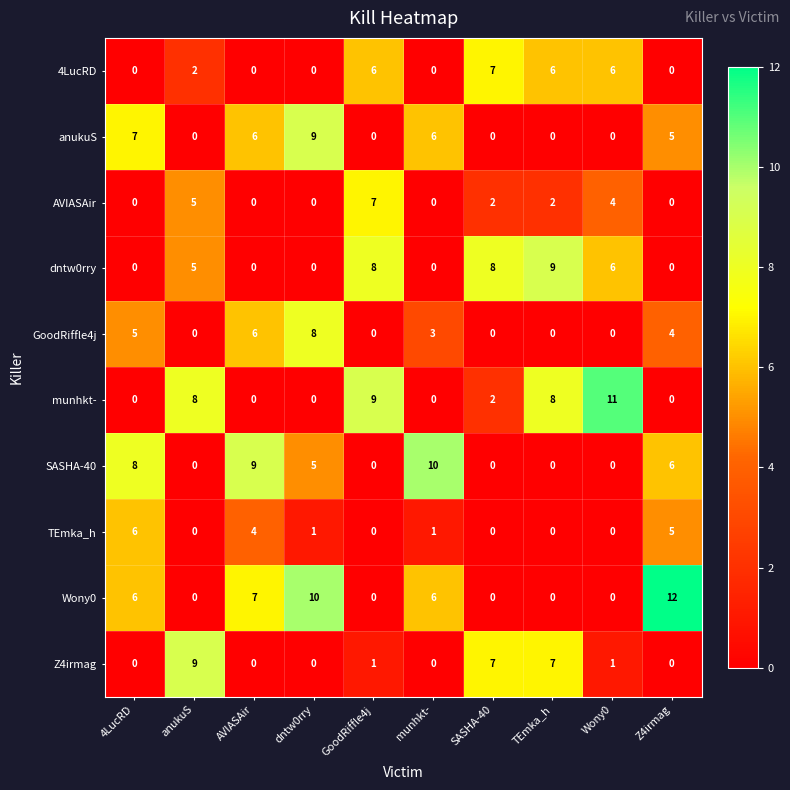

Which series changed the most between munhkt- and TEmka_h?

SASHA-40